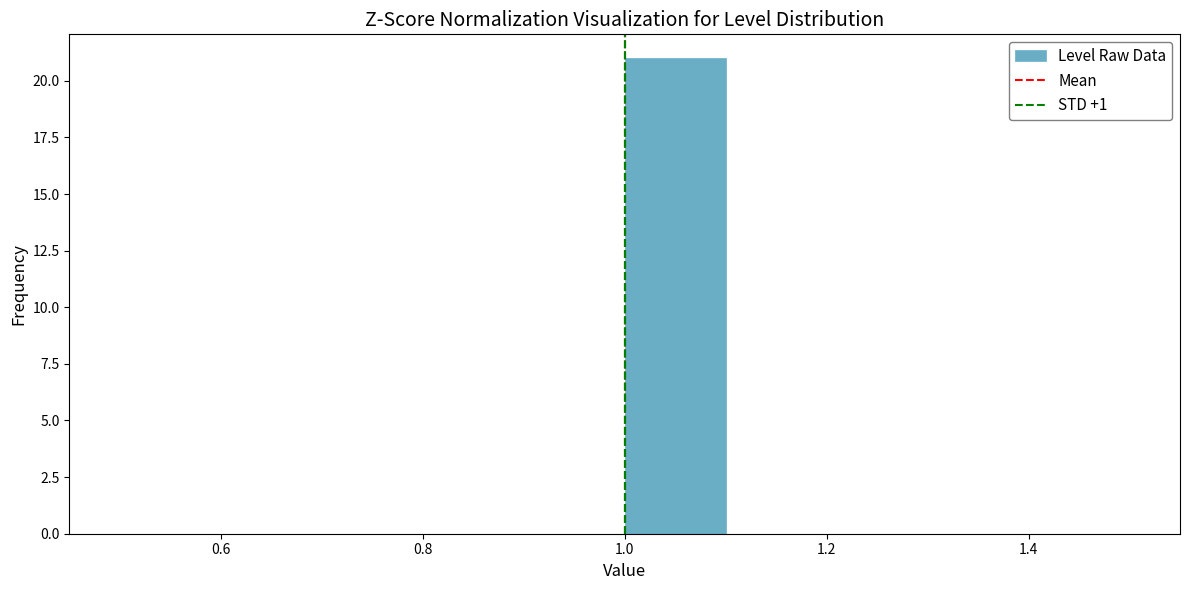

Reading left to right, list every bar in this chart as the range it spans on the x-axis followed by its height. The values are not printed on the chart, so give them approximately, as read against the axis.

0.5 to 0.6: 0
0.6 to 0.7: 0
0.7 to 0.8: 0
0.8 to 0.9: 0
0.9 to 1.0: 0
1.0 to 1.1: 21
1.1 to 1.2: 0
1.2 to 1.3: 0
1.3 to 1.4: 0
1.4 to 1.5: 0